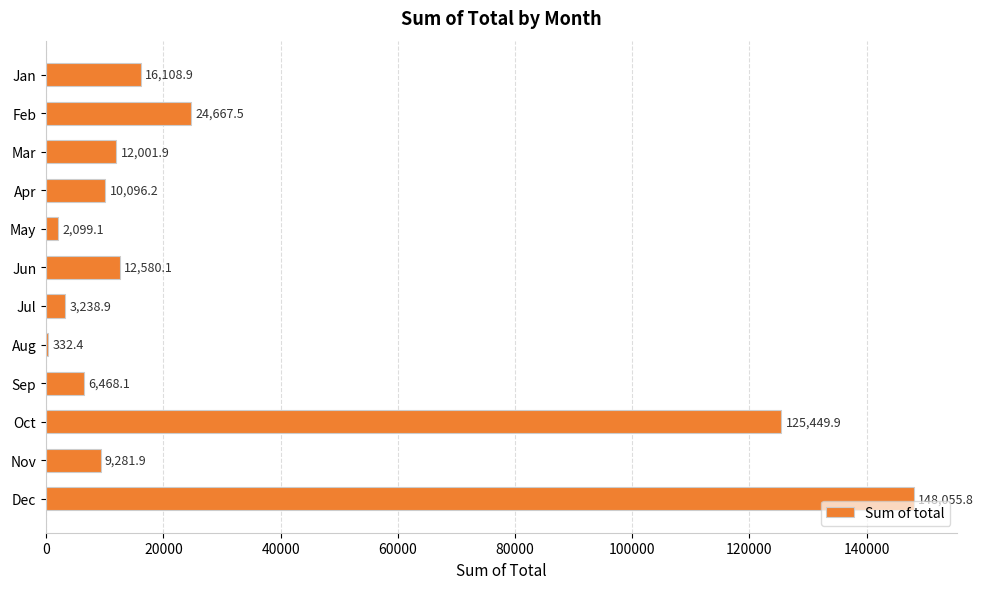

How many values exceed 12001?

6